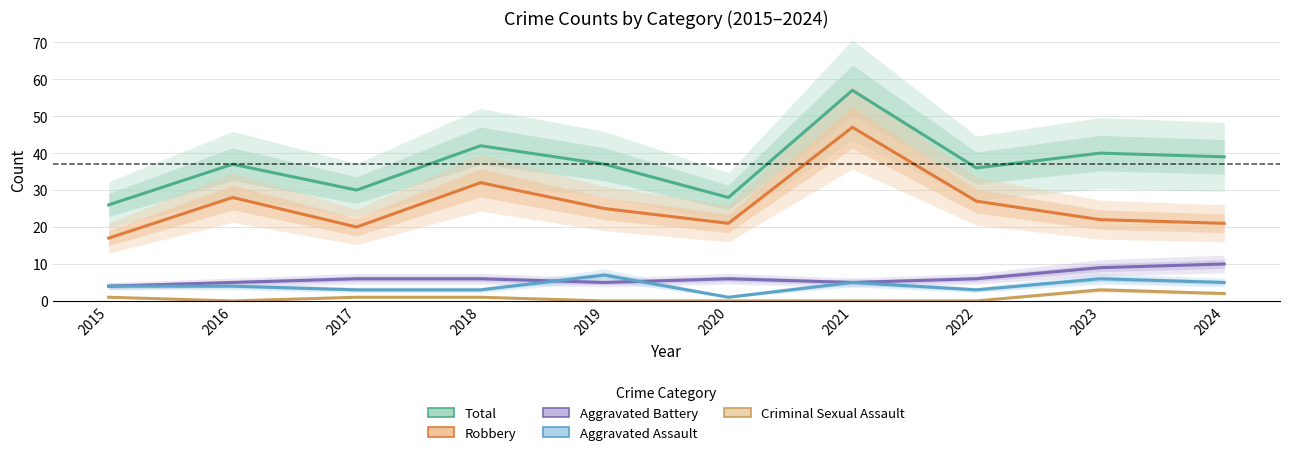

Count the number of data series in this chart.

5